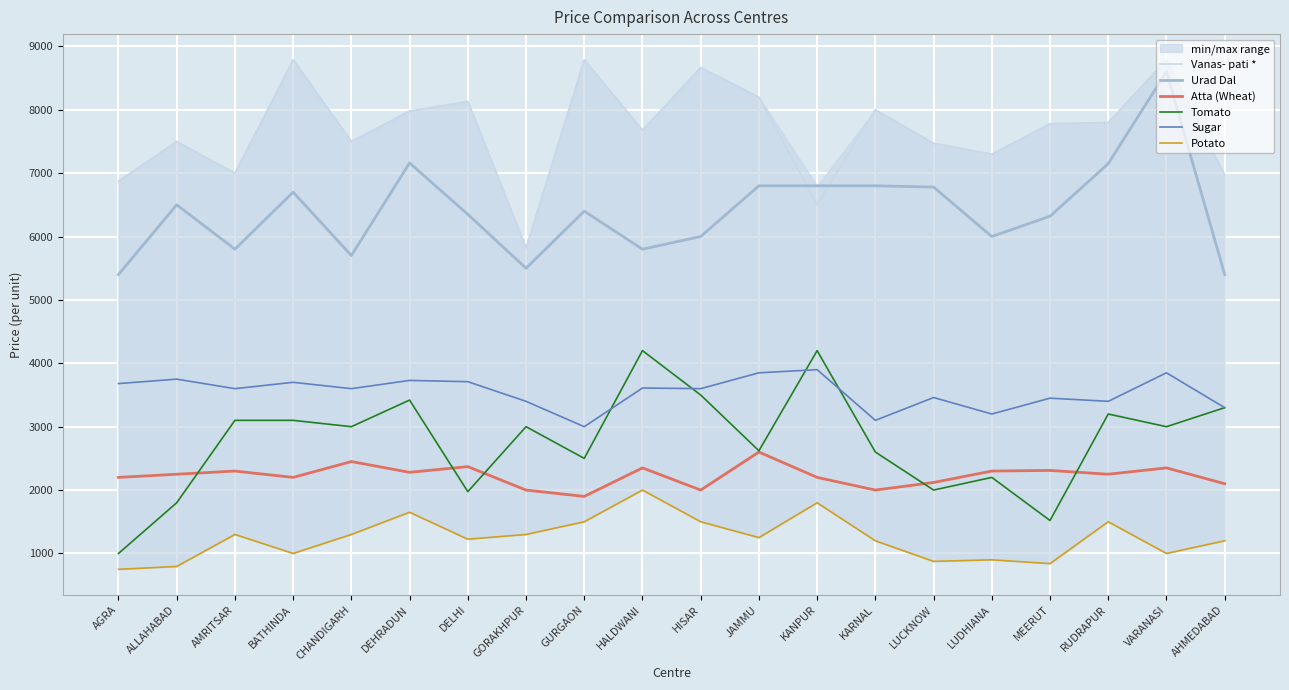

True or false: Vanas- pati * and Urad Dal cross at least once.

True